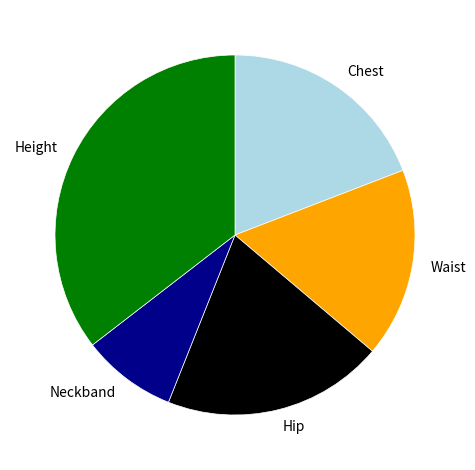

Which category has the smallest portion of the pie?

Neckband